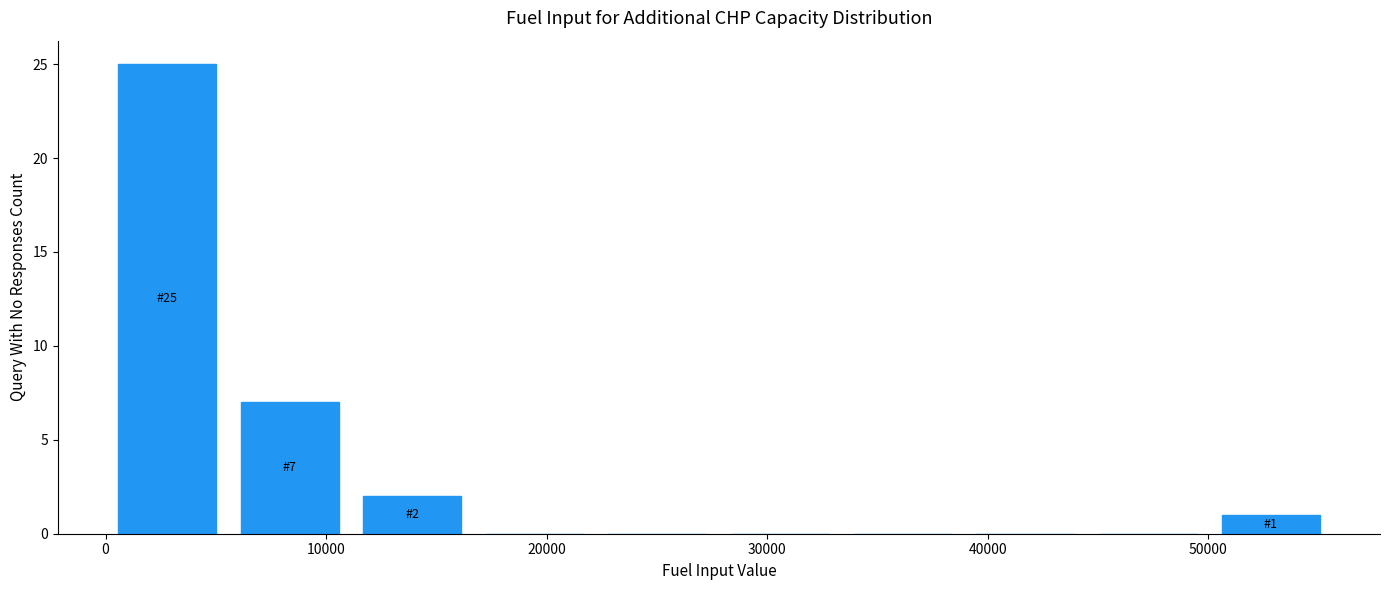

Which range on the x-axis has the tallest bar?

0 to 6000